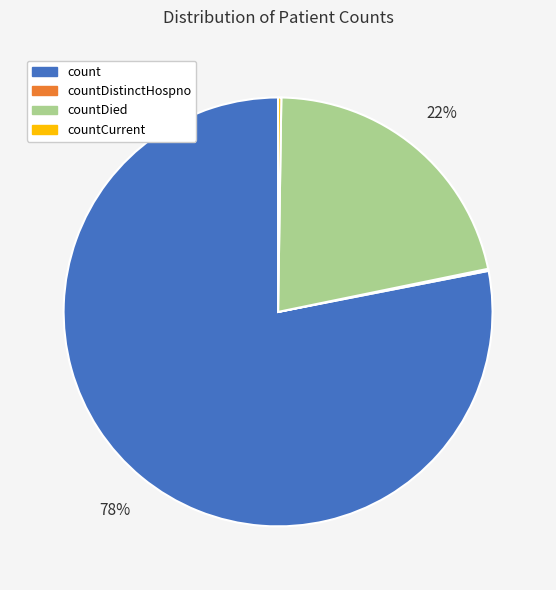

Which slice is the largest?

count